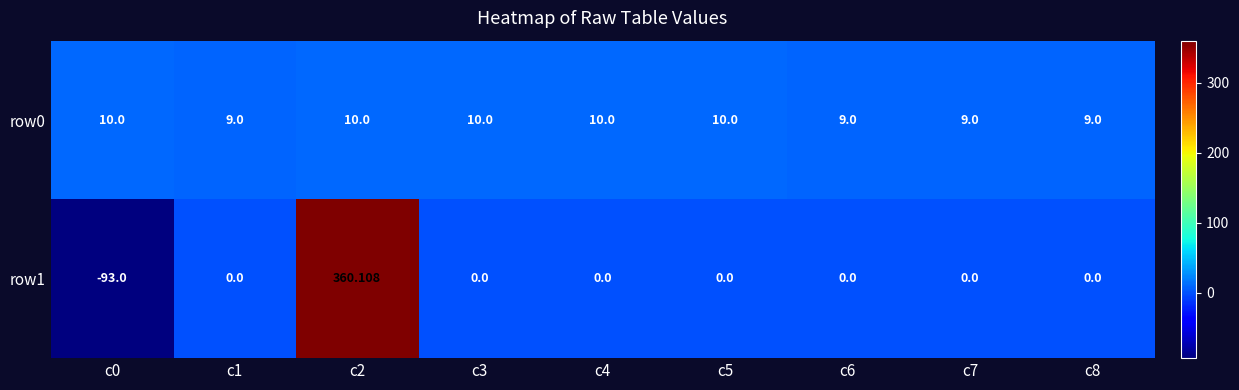

Is the value of row0 at c2 greater than the value of row1 at c0?

Yes